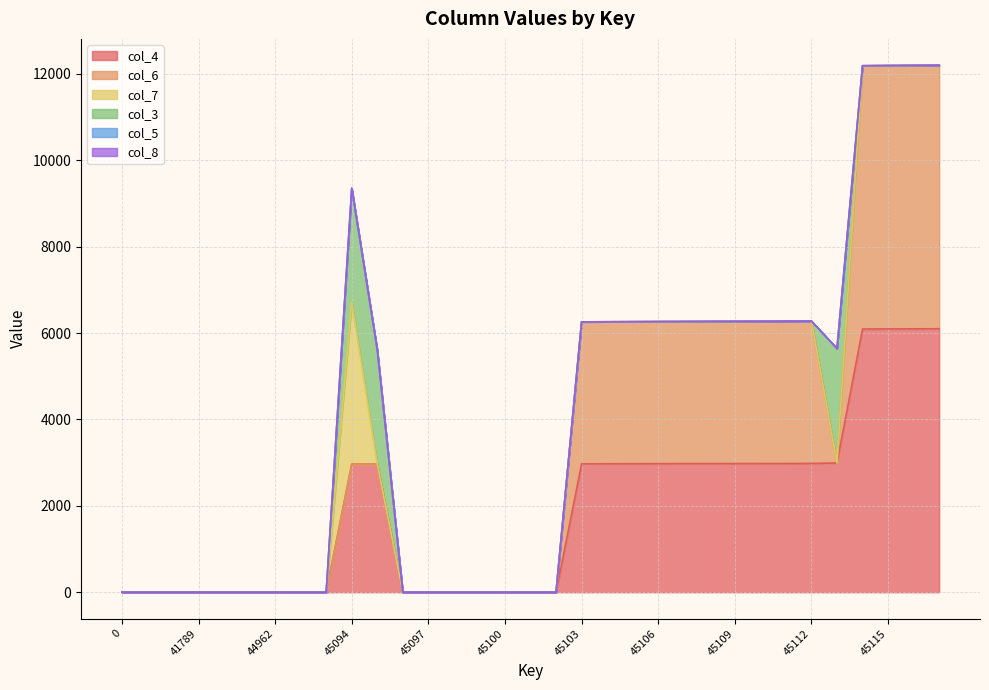

Rank the categories by col_7 value from highest to lowest.

45094, 0, 41787, 41788, 41789, 44960, 44961, 44962, 44963, 44964, 45095, 45096, 45097, 45098, 45099, 45100, 45101, 45102, 45103, 45104, 45105, 45106, 45107, 45108, 45109, 45110, 45111, 45112, 45113, 45114, 45115, 45116, 45117